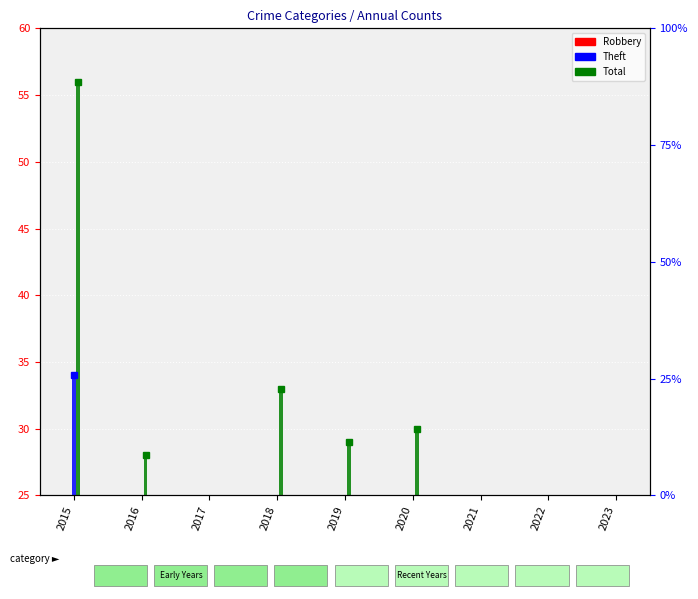

At which label does Total reach its minimum?

2017